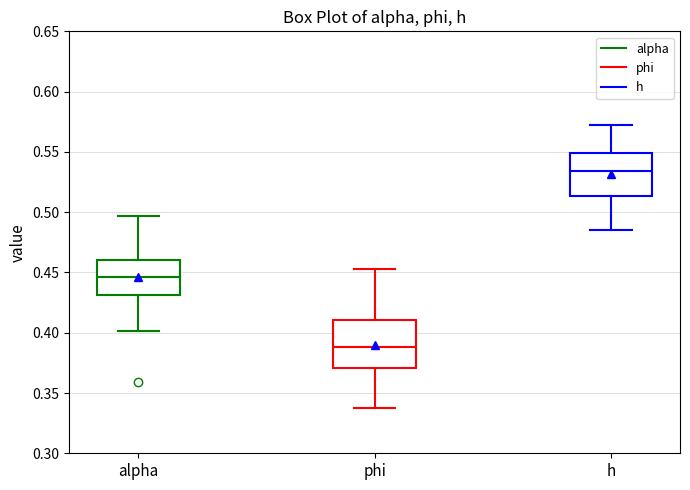

Reading left to right, transcribe this box plot: for each box, give where its median line is, the range the box spans, and where its two whiskers end, as read against the y-axis. The values are not printed on the chart, so give them approximately, as read against the axis.

alpha: median 0.445, box 0.430 to 0.460, whiskers 0.400 to 0.495
phi: median 0.390, box 0.370 to 0.410, whiskers 0.340 to 0.455
h: median 0.535, box 0.515 to 0.550, whiskers 0.485 to 0.570